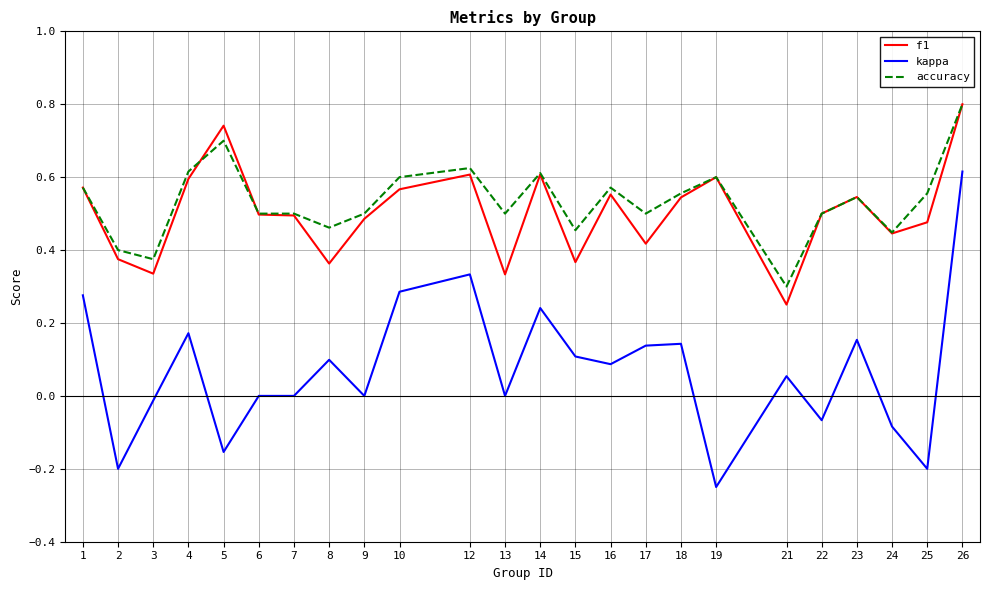

Which series changed the most between 10 and 23?

kappa